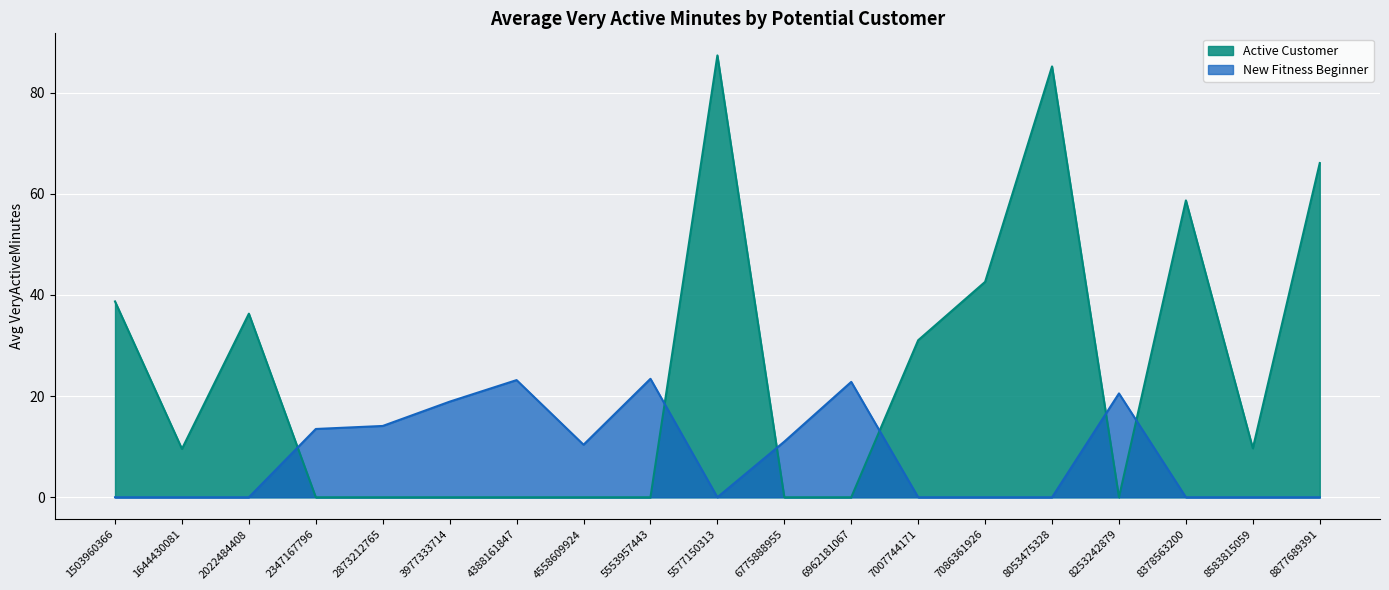

What is the difference between the second highest and second lowest values in the Active Customer series?

85.2